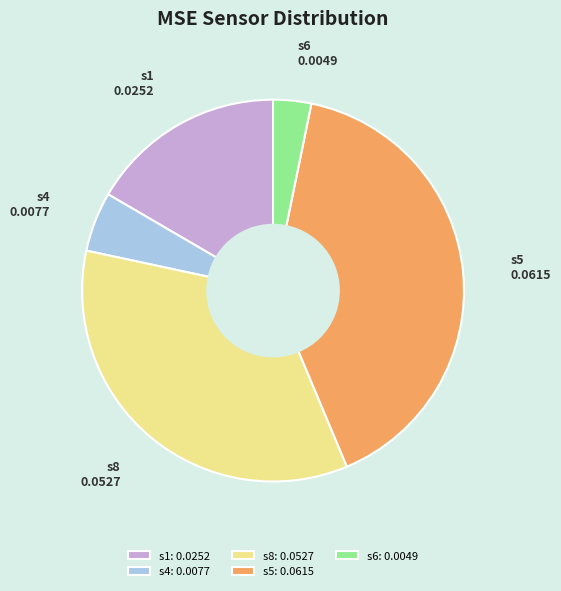

How many segments does this pie chart have?

5